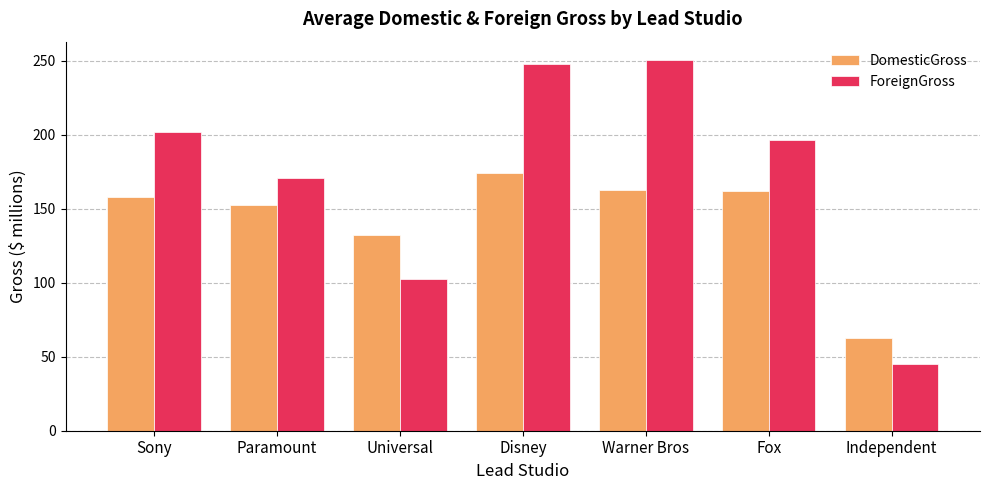

Rank the series by their maximum value, from lowest to highest.

DomesticGross, ForeignGross